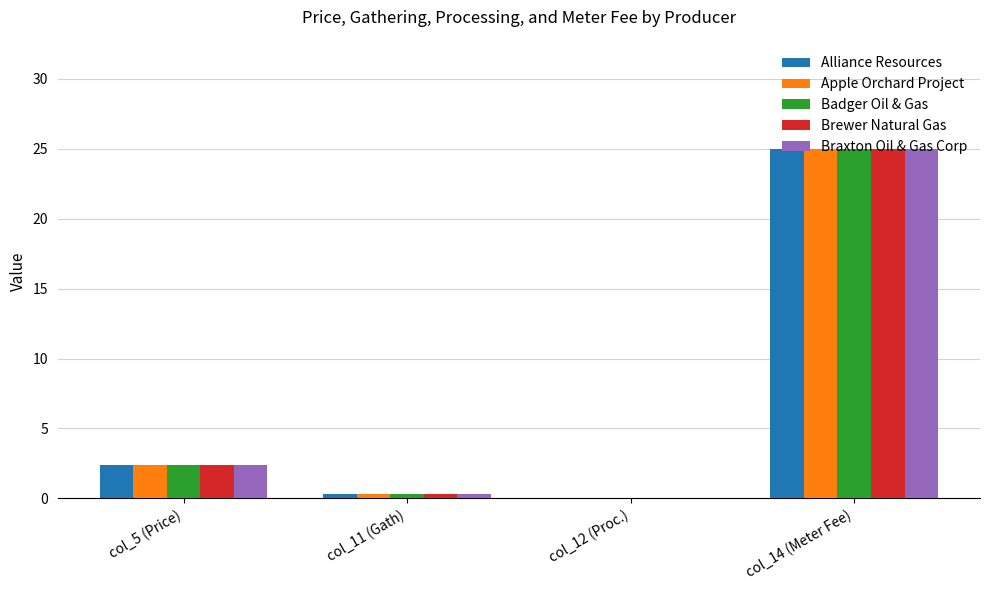

How many categories are shown in the chart?

4